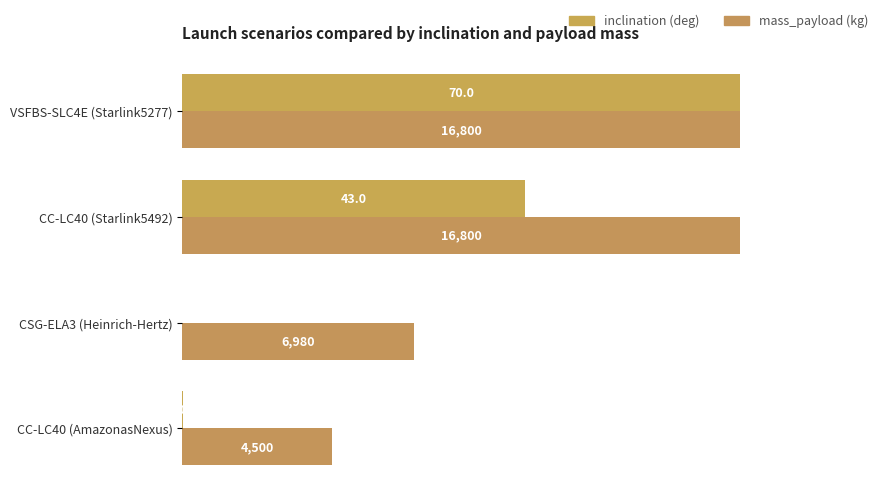

How many categories are shown in the chart?

4